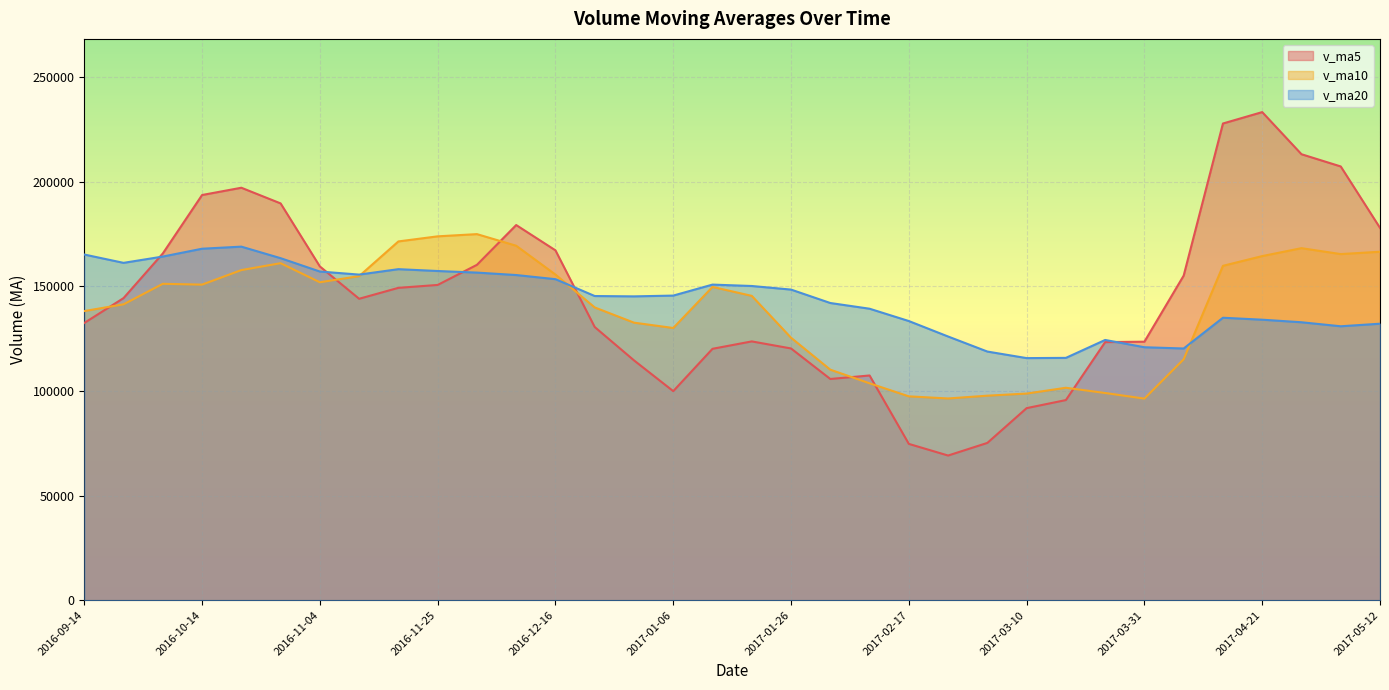

What is the total value across all series at 2016-12-23?

415707.4